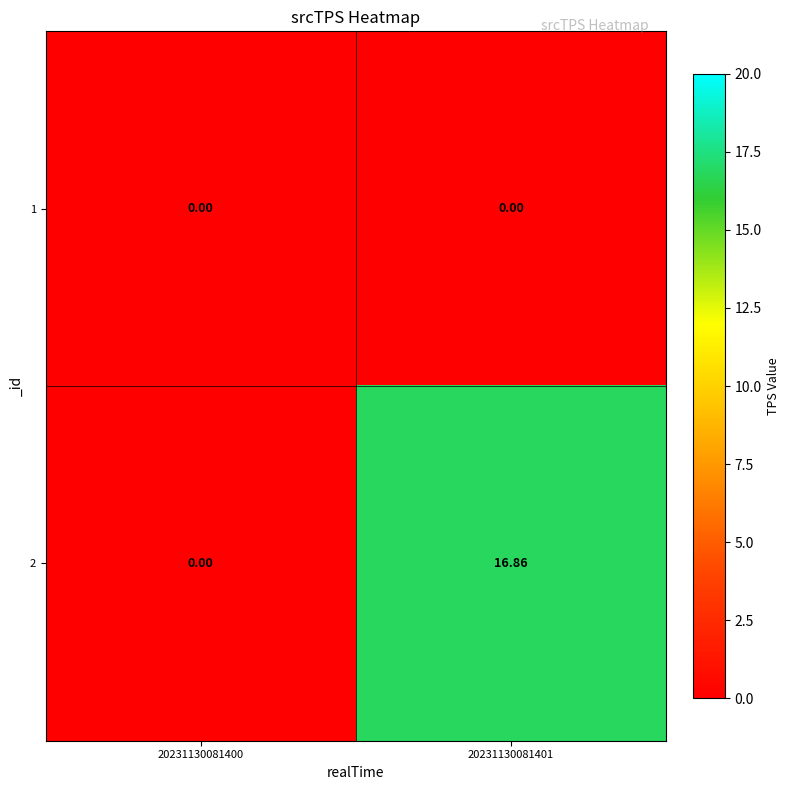

Is the value of 1 at 20231130081401 greater than the value of 2 at 20231130081401?

No